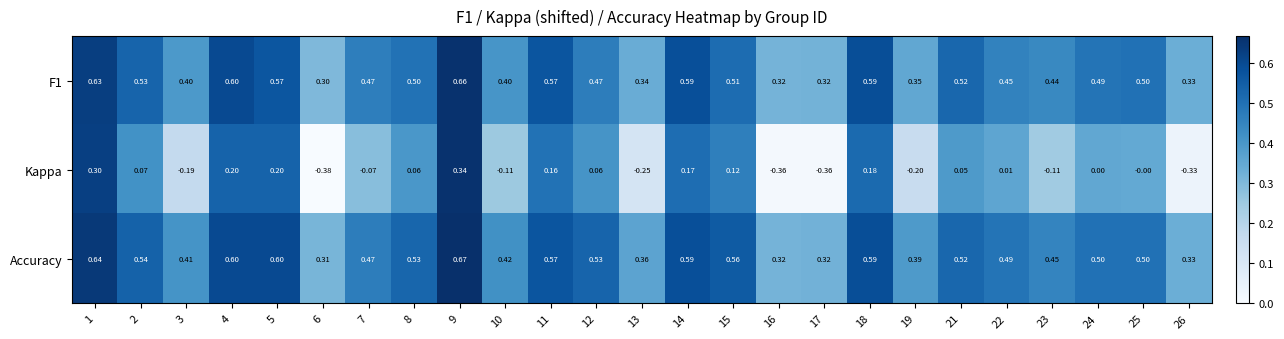

Which series changed the most between 5 and 12?

Kappa